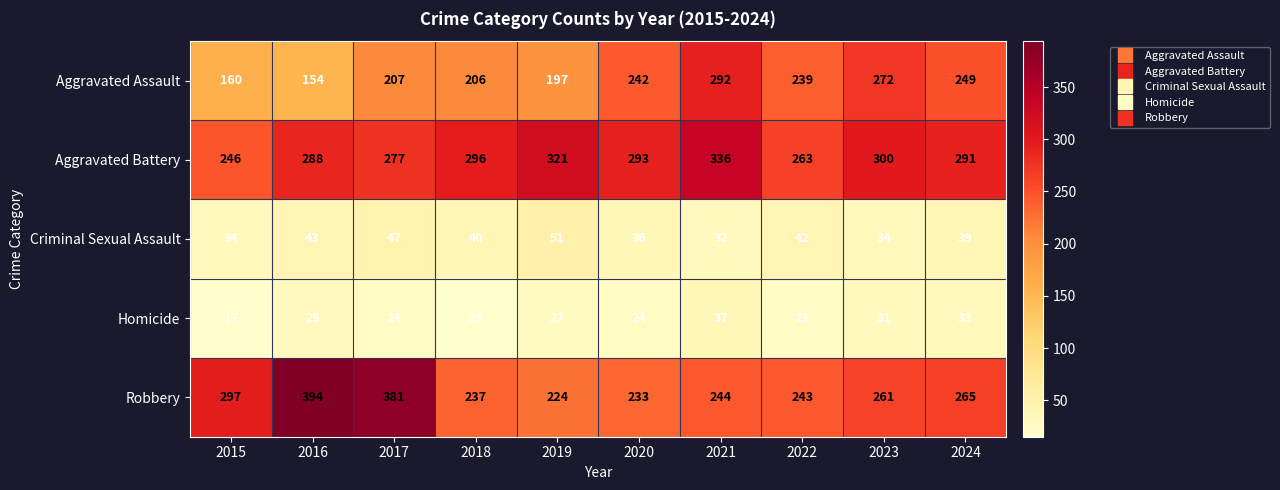

Count the number of data series in this chart.

5